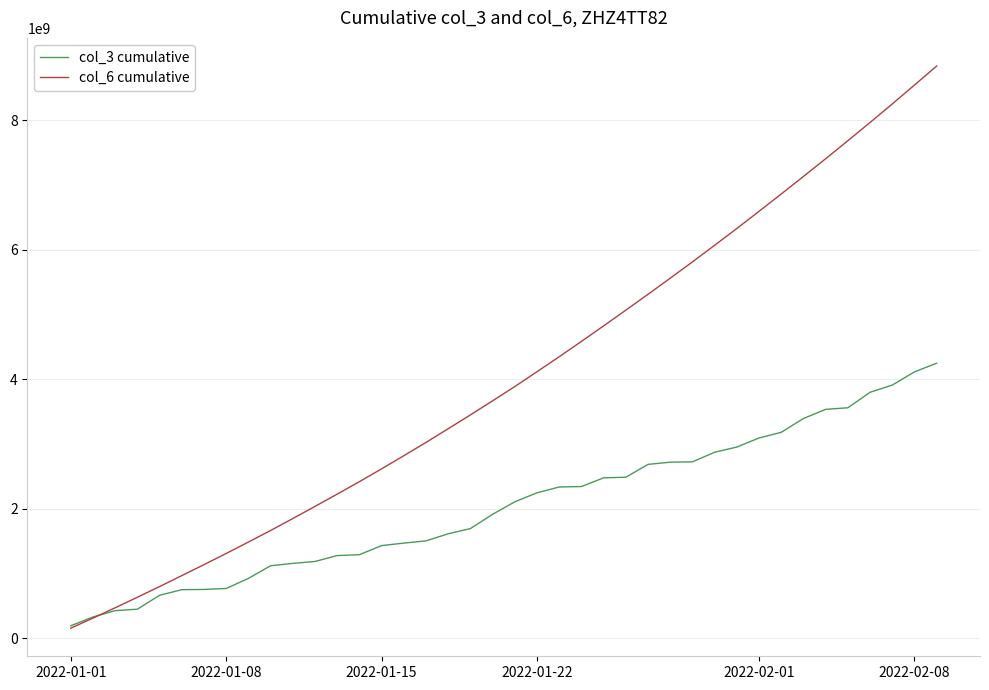

What is the difference between the second highest and minimum values in the col_6 cumulative series?

8389486430